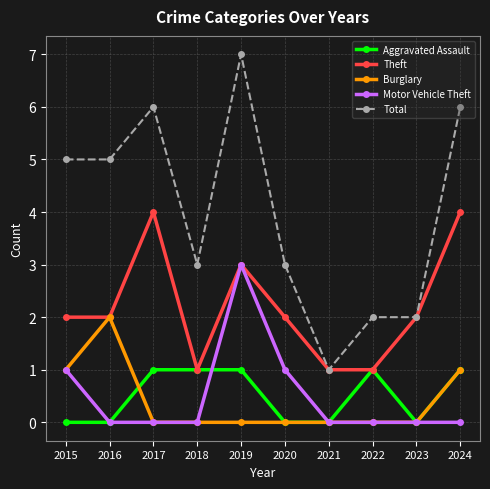

Reading right to left, transcribe all the data shown in this chart.

Aggravated Assault: 2024=1	2023=0	2022=1	2021=0	2020=0	2019=1	2018=1	2017=1	2016=0	2015=0
Theft: 2024=4	2023=2	2022=1	2021=1	2020=2	2019=3	2018=1	2017=4	2016=2	2015=2
Burglary: 2024=1	2023=0	2022=0	2021=0	2020=0	2019=0	2018=0	2017=0	2016=2	2015=1
Motor Vehicle Theft: 2024=0	2023=0	2022=0	2021=0	2020=1	2019=3	2018=0	2017=0	2016=0	2015=1
Total: 2024=6	2023=2	2022=2	2021=1	2020=3	2019=7	2018=3	2017=6	2016=5	2015=5